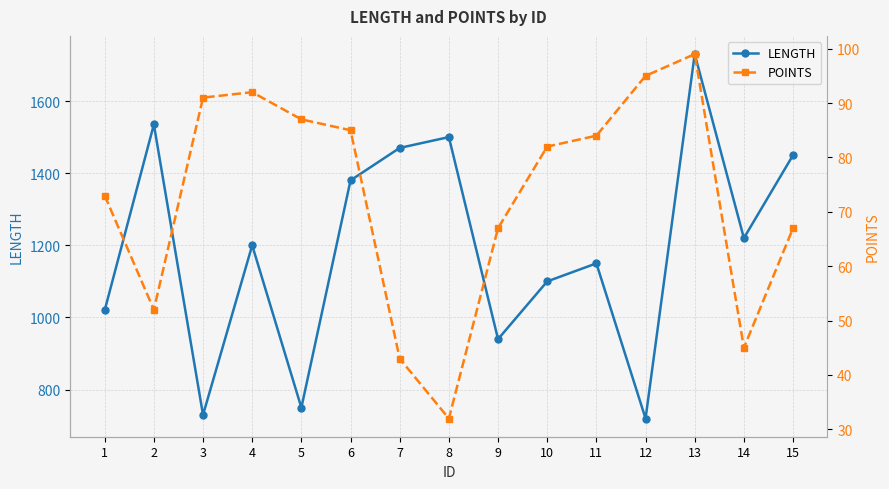

Does the chart display data point markers on the line(s)?

Yes